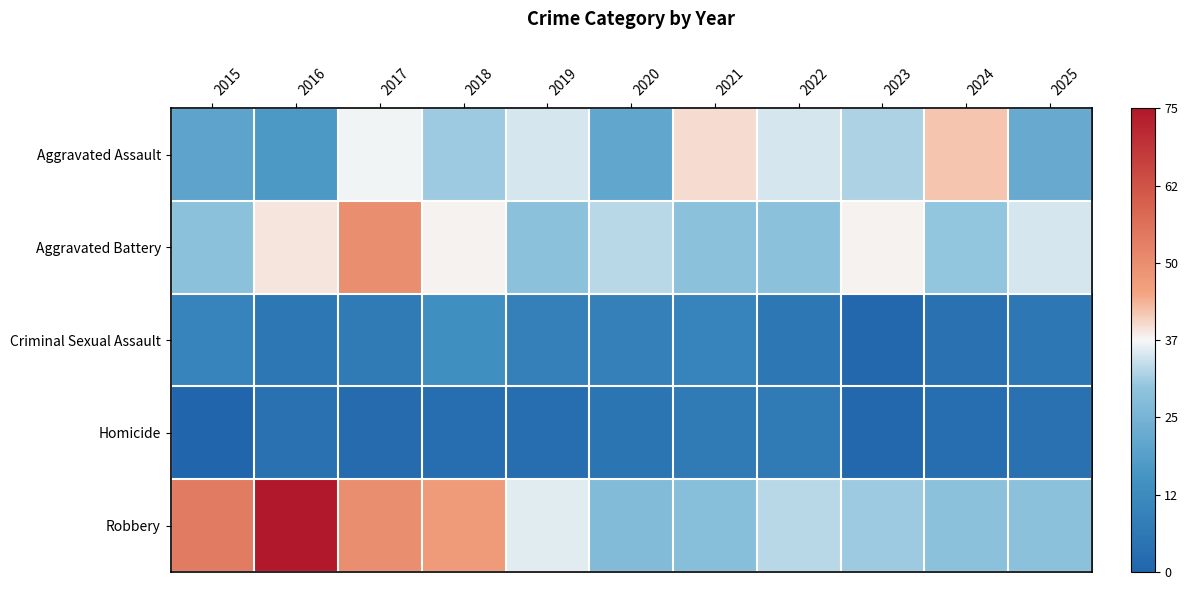

What is the maximum value shown in the chart?

75